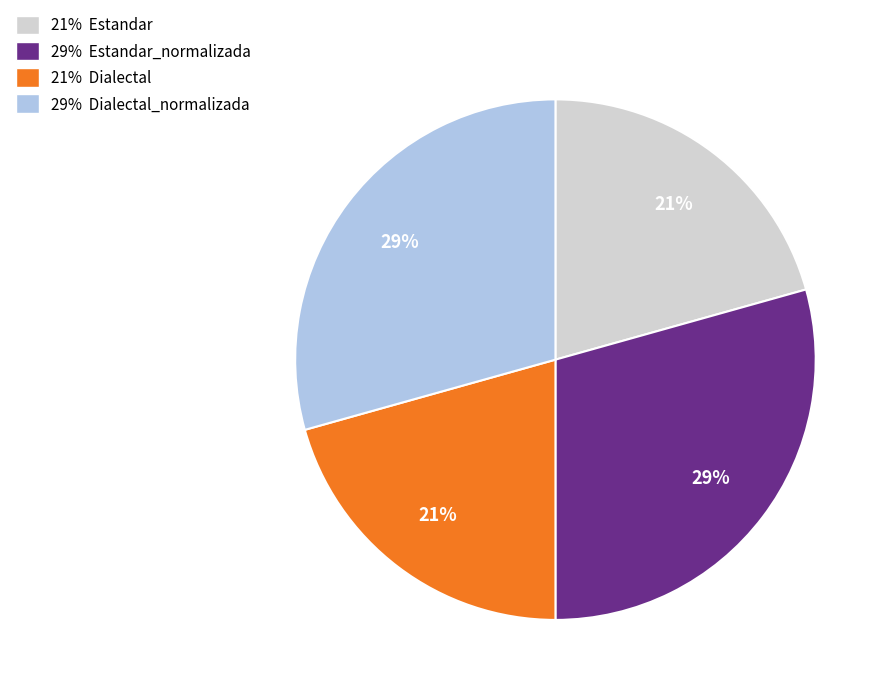

To the nearest percent, what percentage of the pie is 29% Estandar_normalizada?

29%